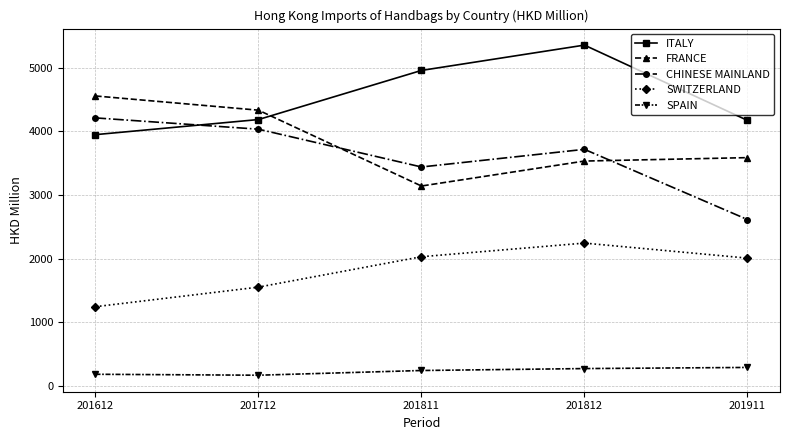

In FRANCE, how many points are lower than both neighbors (excluding endpoints)?

1